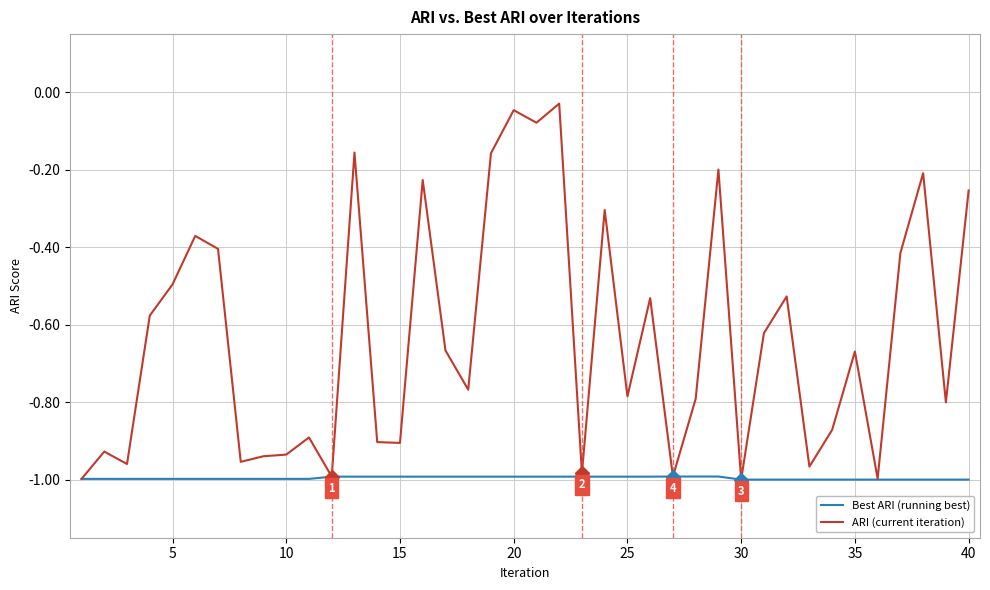

List the series in order of their peak value, lowest first.

Best ARI (running best), ARI (current iteration)